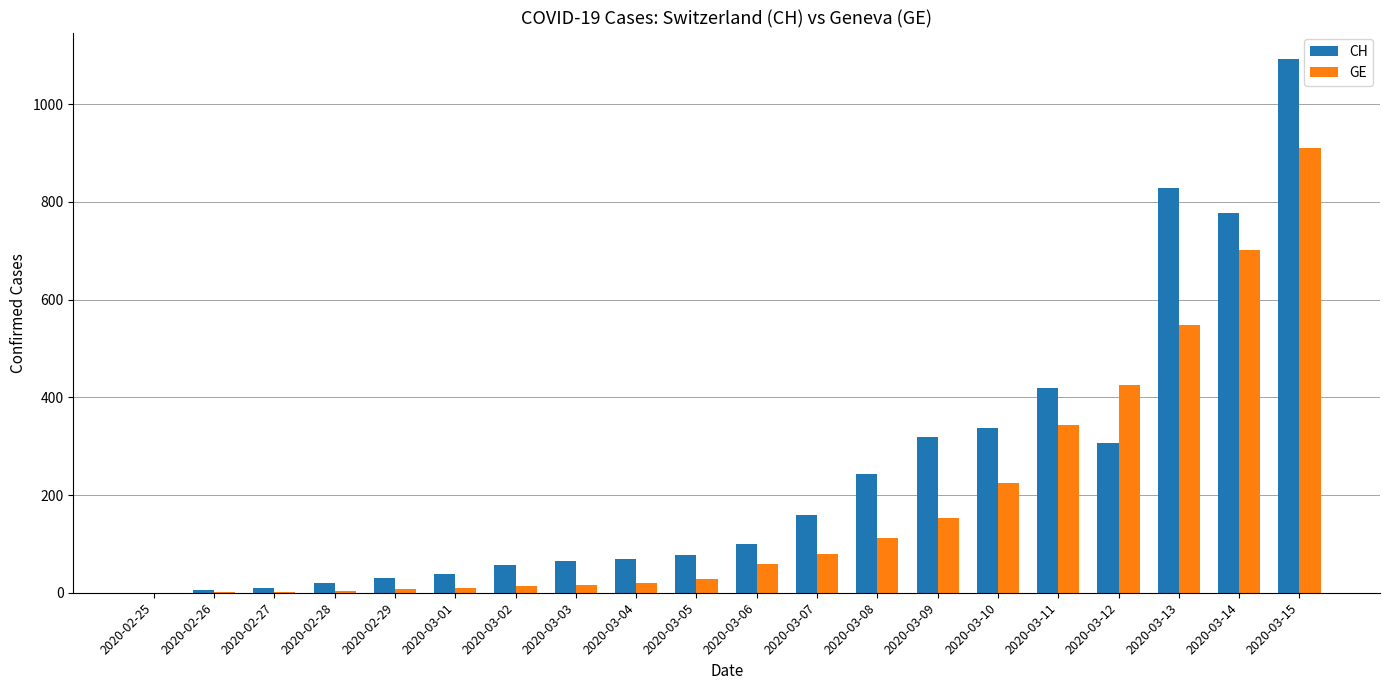

The value of CH at 2020-03-14 is 264. True or false?

False